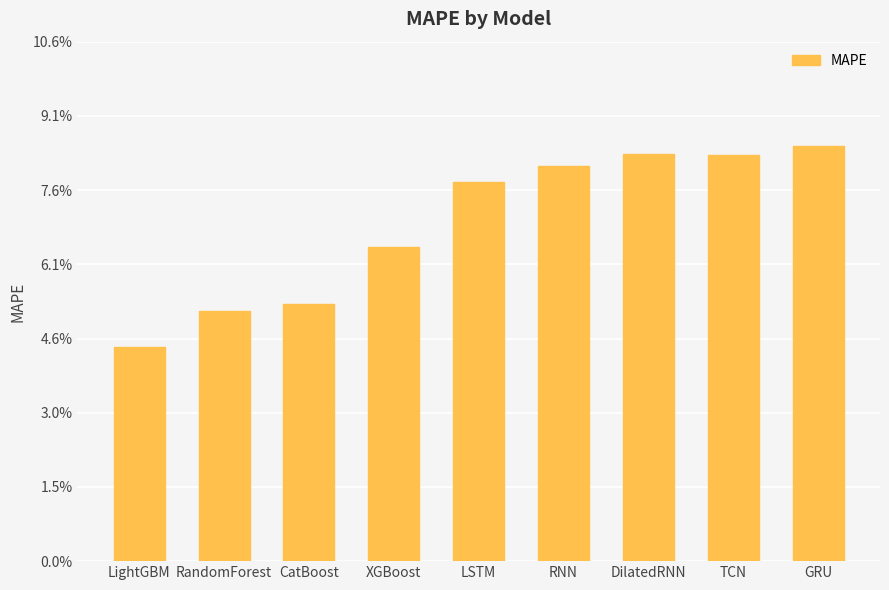

Are the bars horizontal?

No